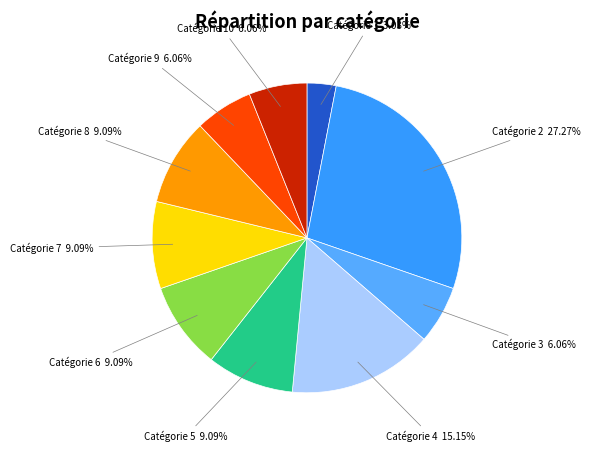

What is the largest slice in the pie chart?

Catégorie 2